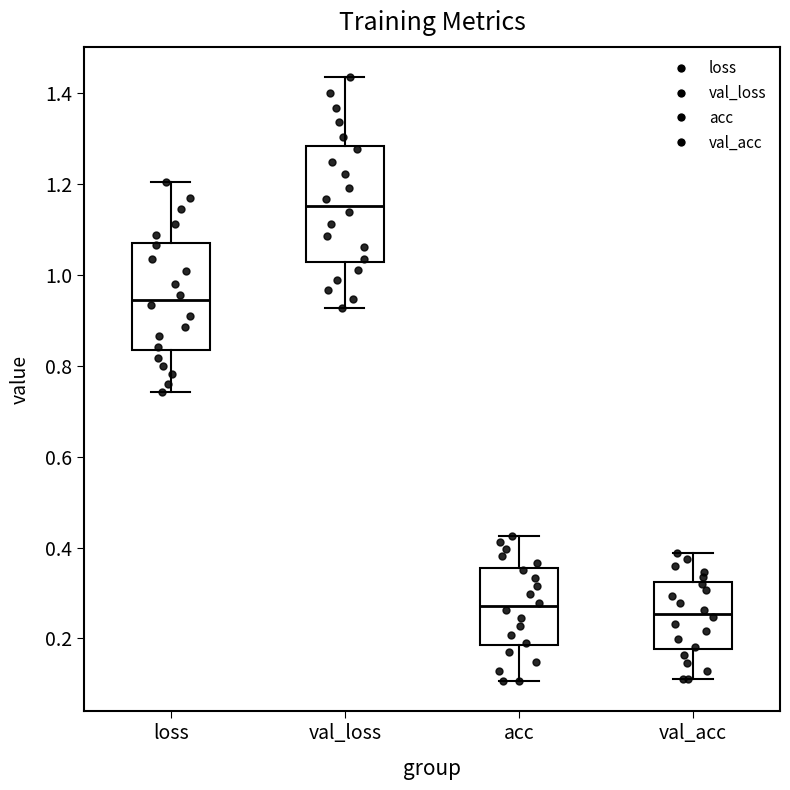

Where does the upper whisker of the box for val_loss end on the y-axis? The values are not printed on the chart, so give them approximately, as read against the axis.

1.44